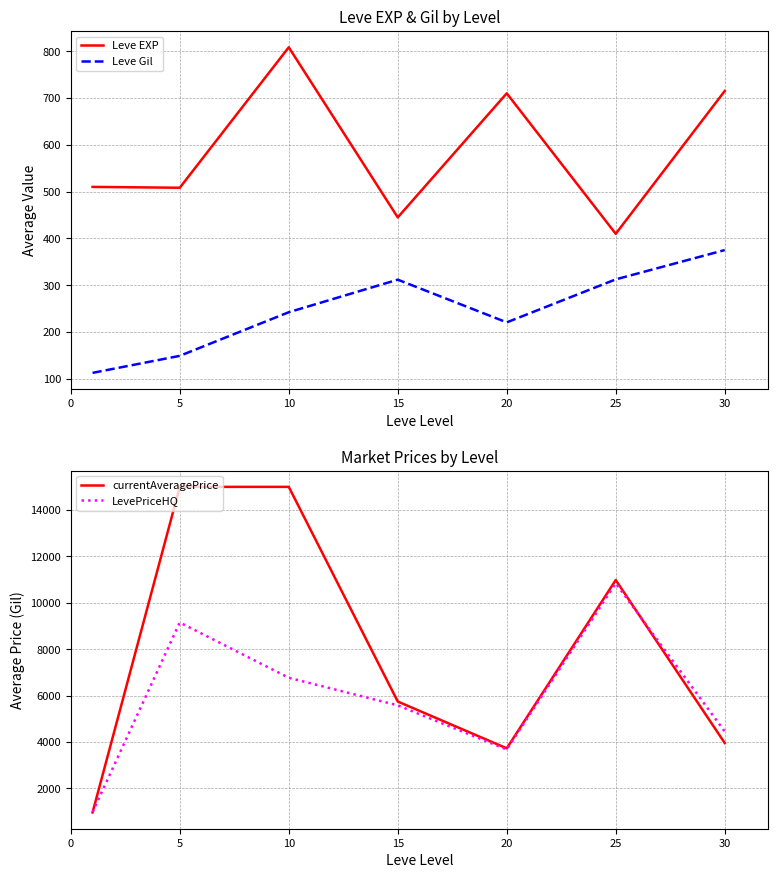

What is the highest value of the currentAveragePrice series?

15000.0